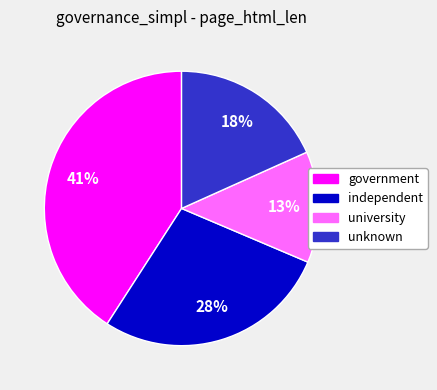

Which slice is the smallest?

university